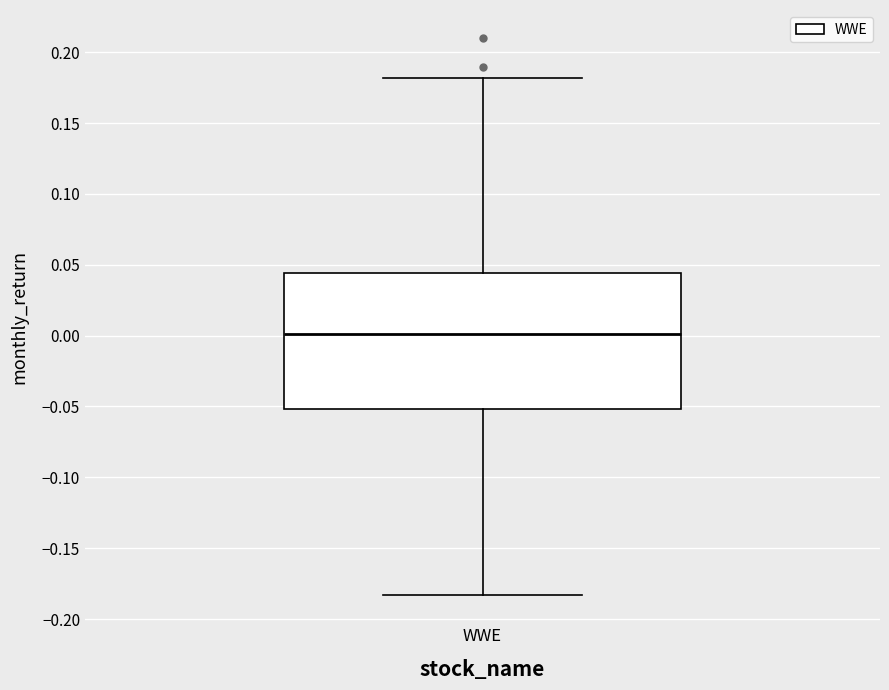

Transcribe this box plot: give where the median line is, the range the box spans, and where the two whiskers end, as read against the y-axis. The values are not printed on the chart, so give them approximately, as read against the axis.

median 0.000, box -0.050 to 0.045, whiskers -0.185 to 0.180